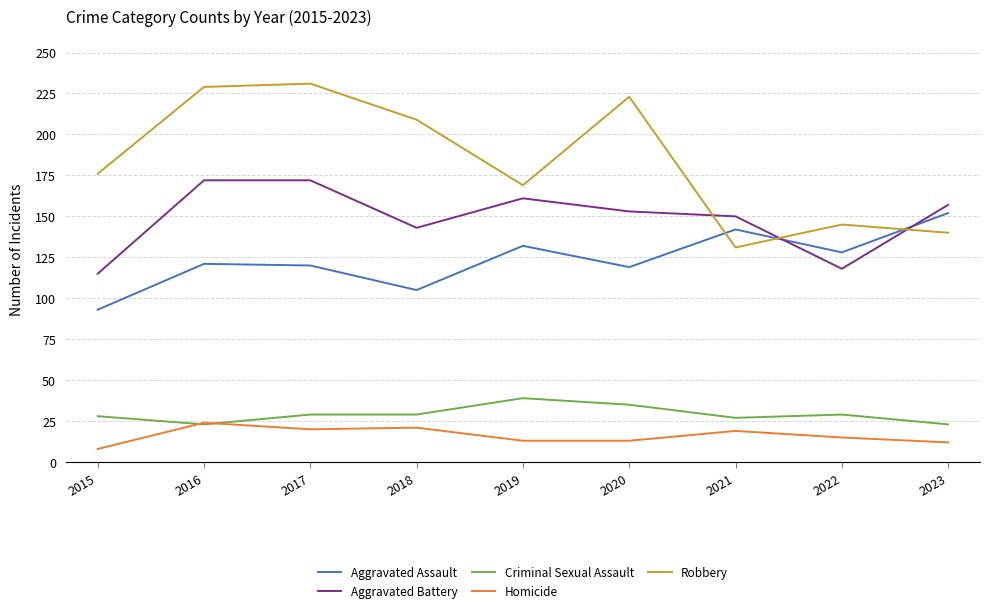

What is the minimum value shown in the chart?

8